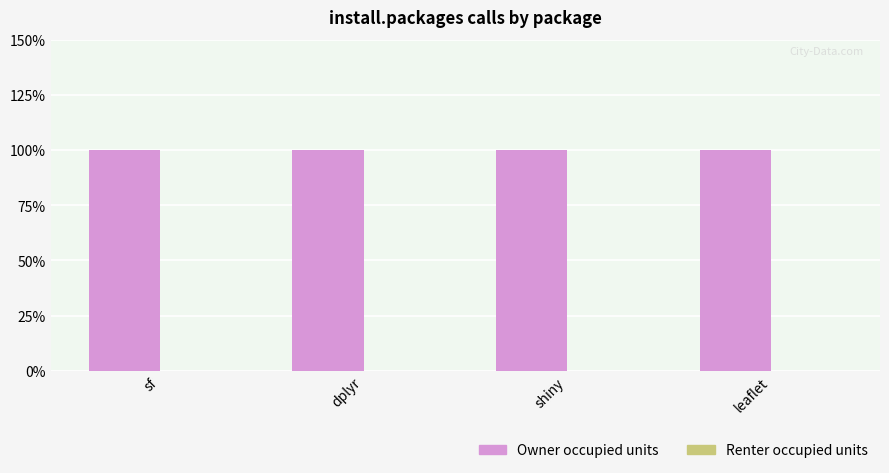

How many groups of bars are there?

4